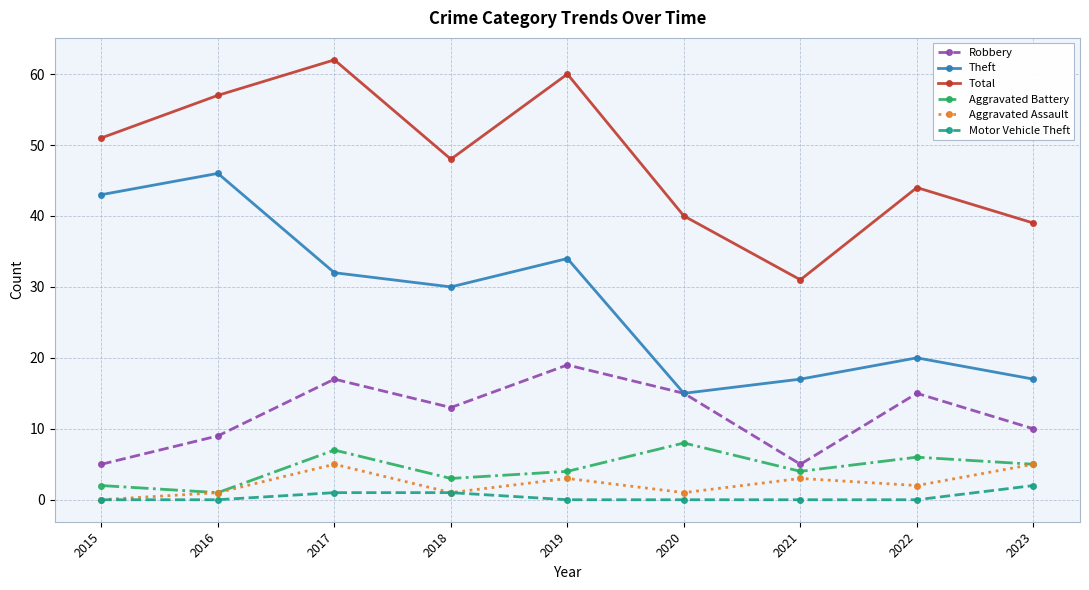

Rank the series by their maximum value, from highest to lowest.

Total, Theft, Robbery, Aggravated Battery, Aggravated Assault, Motor Vehicle Theft